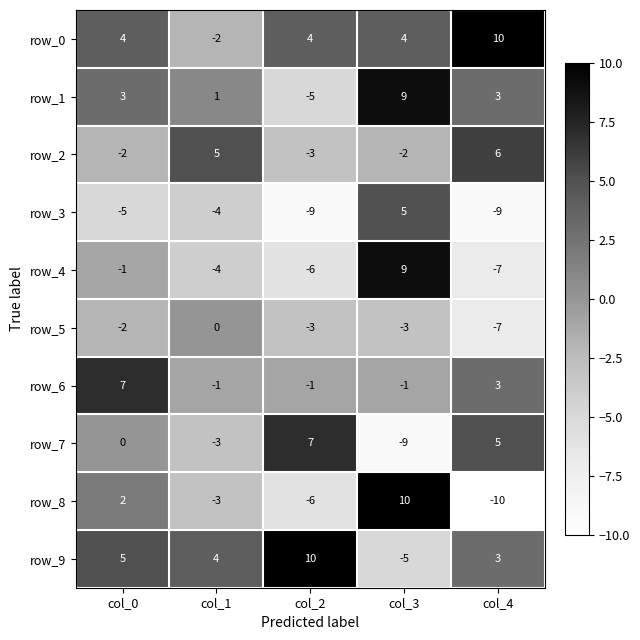

How many negative values does the row_0 series have?

1